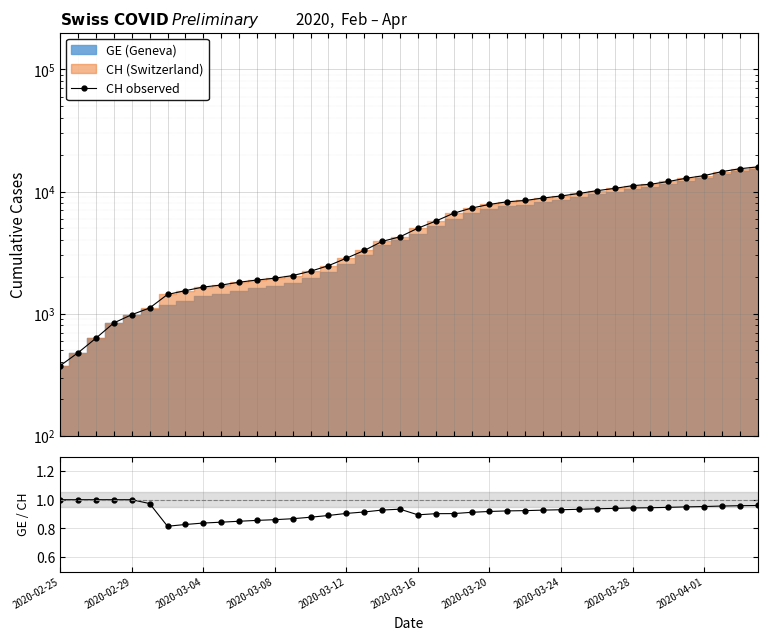

At which label does CH observed reach its minimum?

2020-02-25